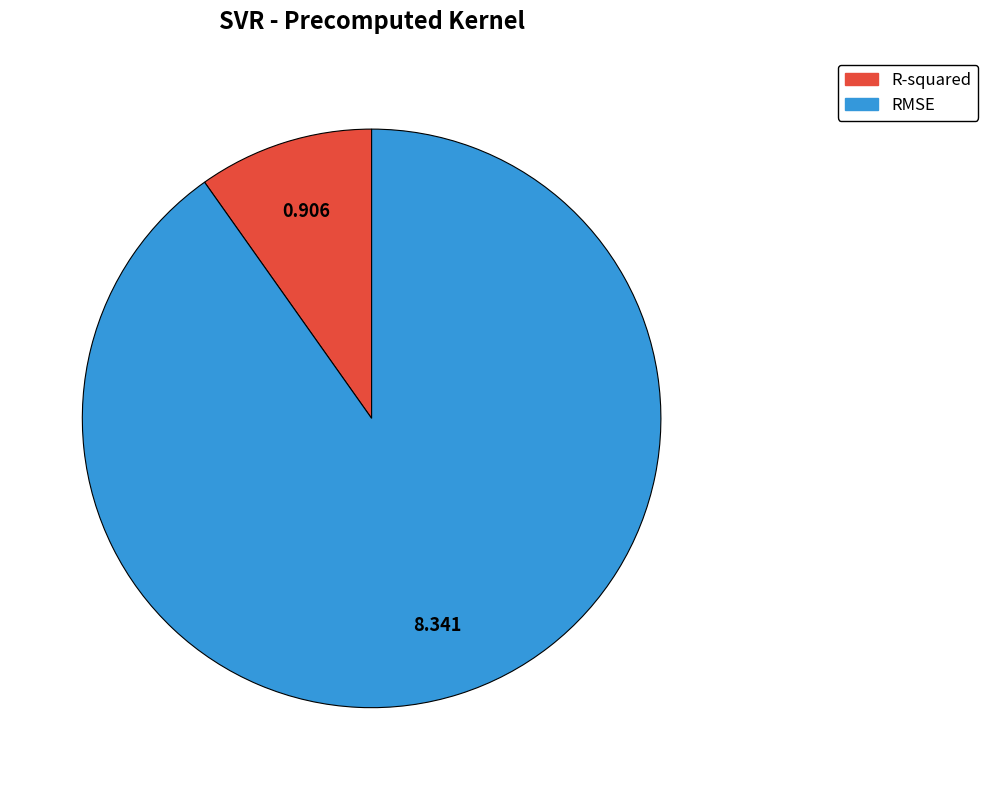

What is the smallest slice in the pie chart?

R-squared